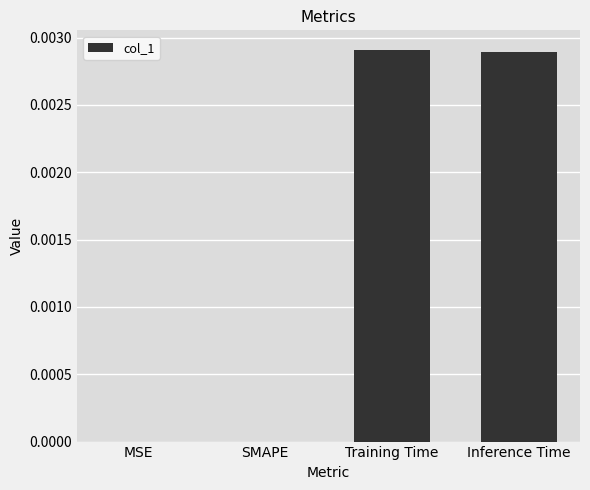

Is it true that the value at Training Time is 0.0?

True